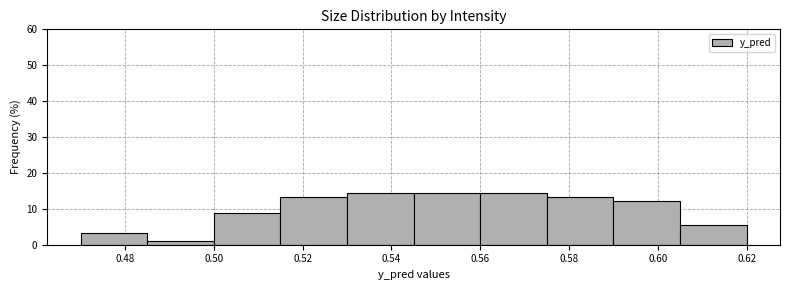

Reading left to right, list every bar in this chart as the range it spans on the x-axis followed by its height. Neither the bar edges nor the heights are printed on the chart, so give them approximately, as read against the axes.

0.470 to 0.485: 3
0.485 to 0.500: 1
0.500 to 0.515: 9
0.515 to 0.530: 13
0.530 to 0.545: 14
0.545 to 0.560: 14
0.560 to 0.575: 14
0.575 to 0.590: 13
0.590 to 0.605: 12
0.605 to 0.620: 5